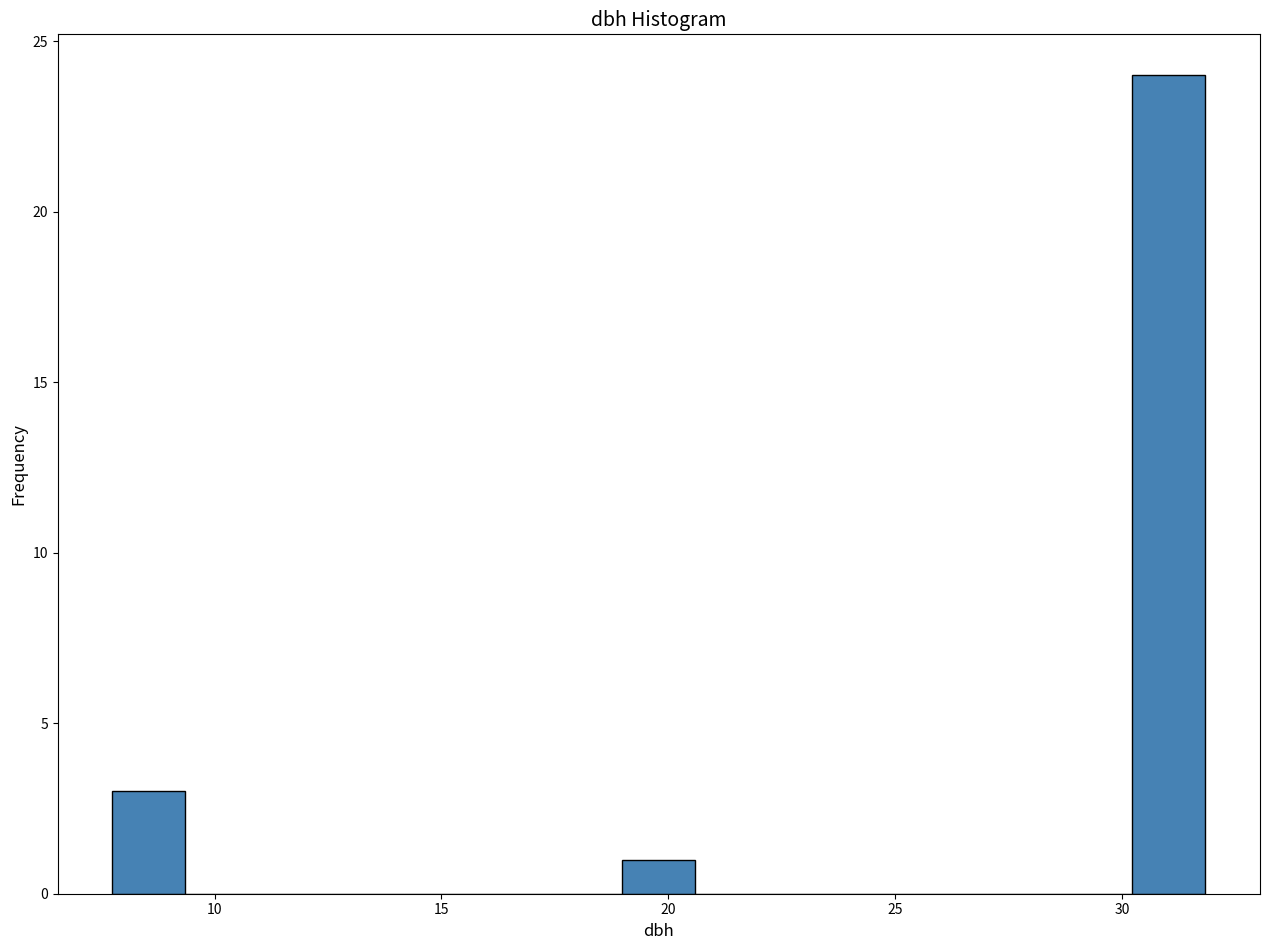

Around what value on the x-axis is the tallest bar? Give the approximate position of its centre, as read against the axis.

31.0